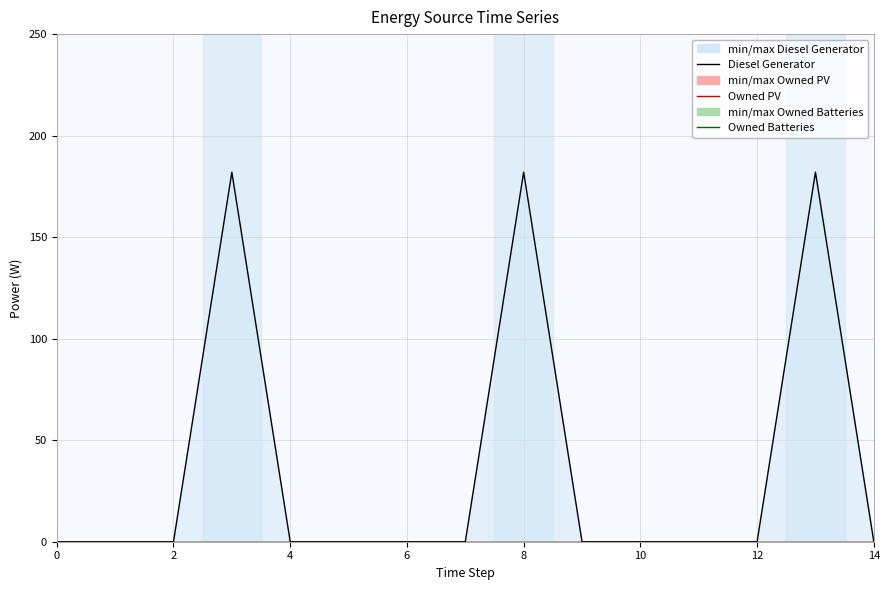

Is it true that Diesel Generator equals -124 at 1?

False